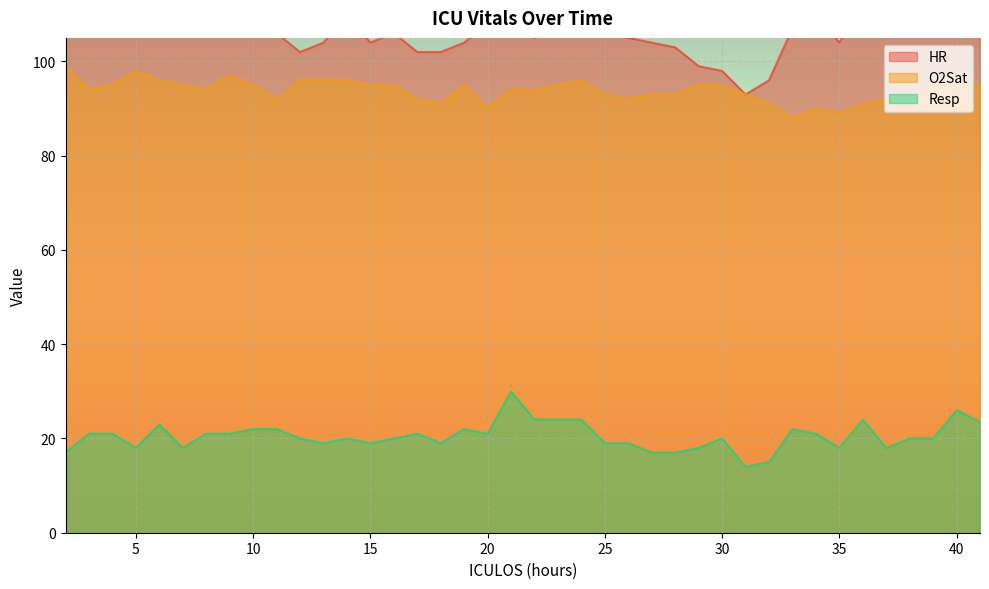

At which category does HR reach its first local peak?

5